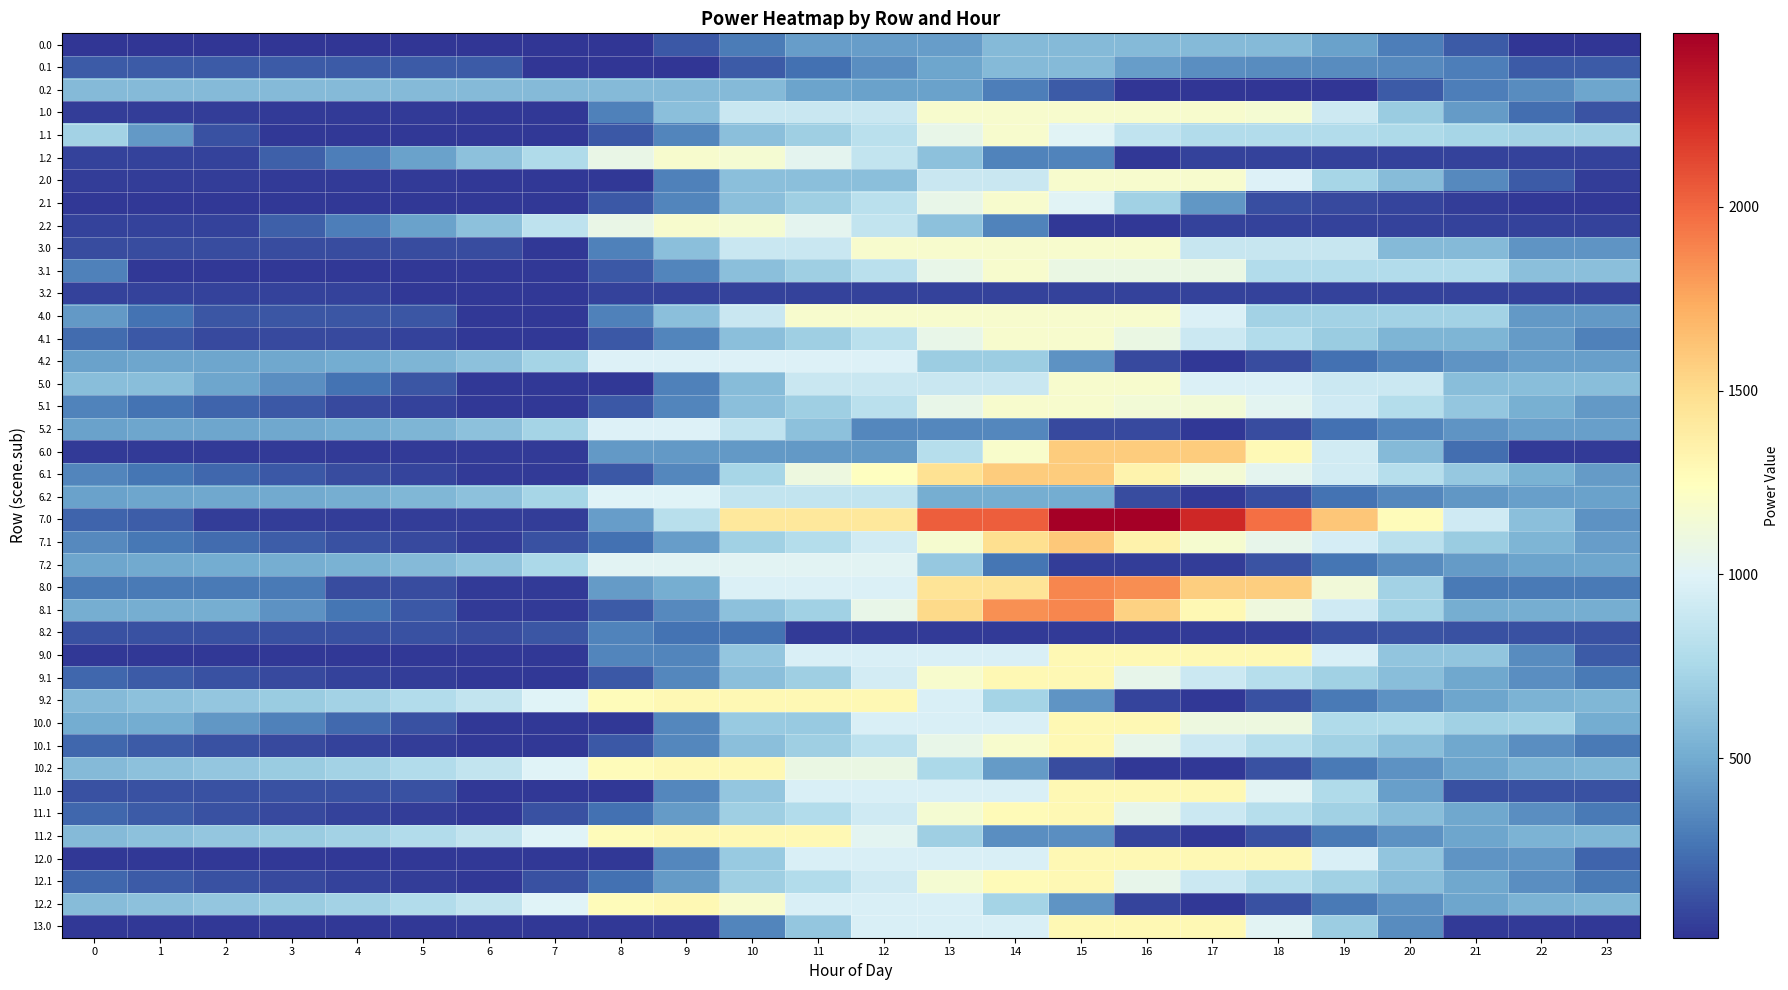

At how many categories does at least one series exceed 1469?

7